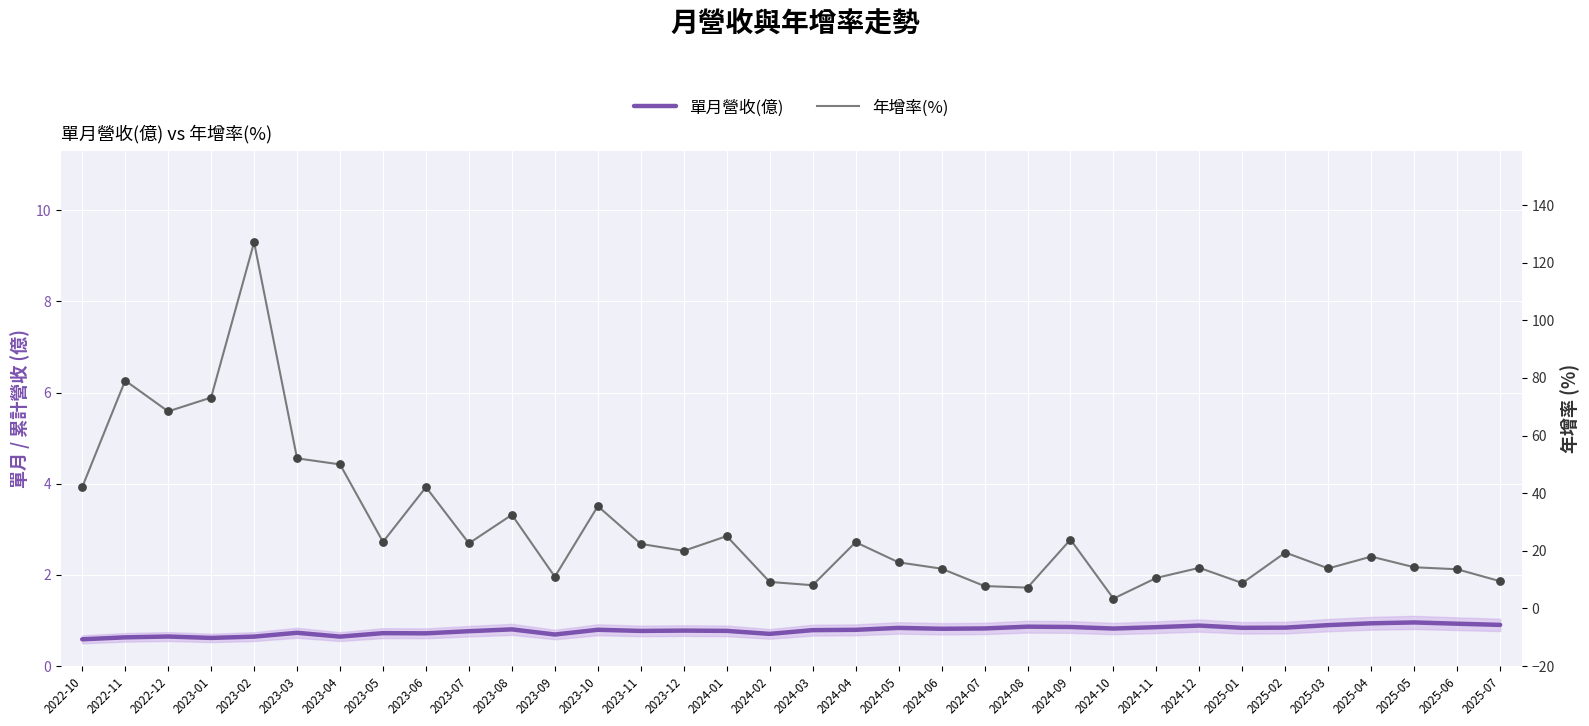

What is the total value across all series at 2024-07?

8.6